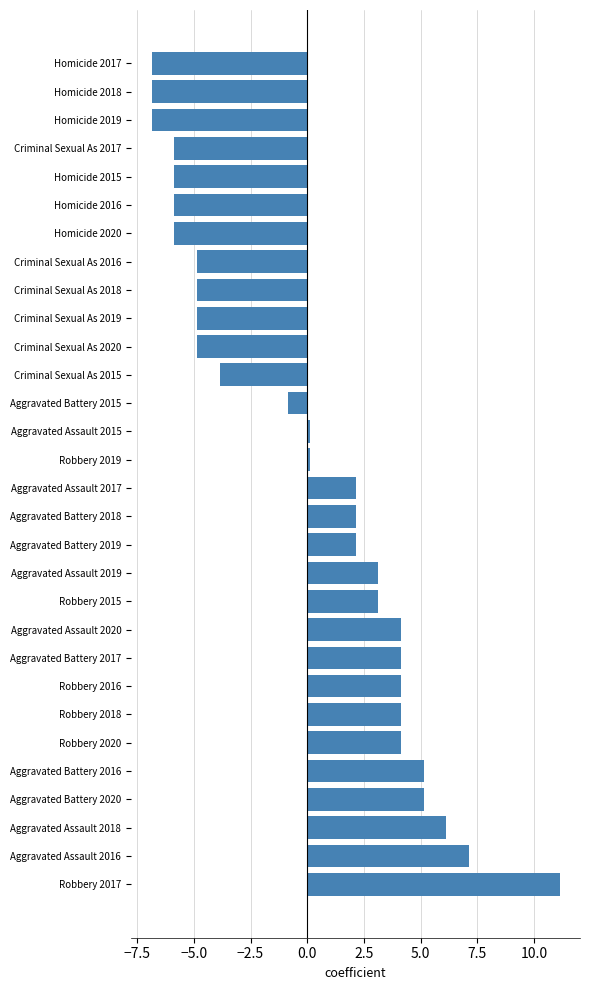

What is the difference between the second highest and second lowest values?

14.0